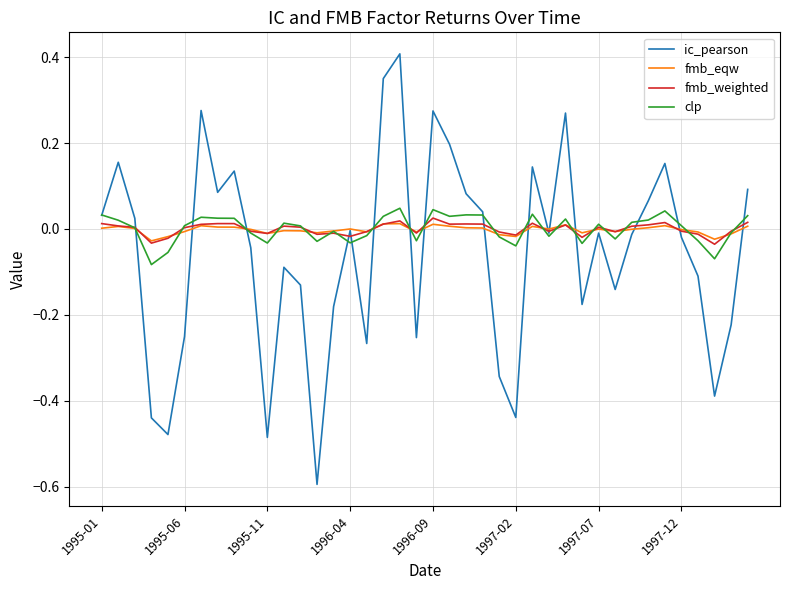

What is the minimum value for ic_pearson?

-0.6